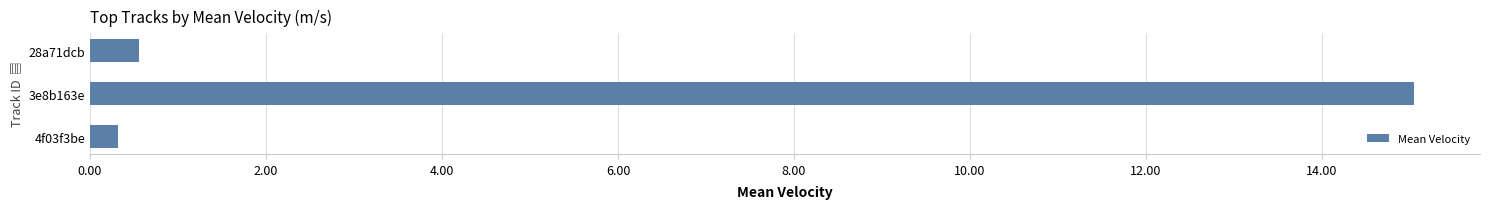

What is the minimum value shown in the chart?

0.3